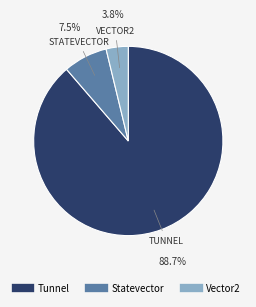

Is there any slice that represents more than half of the pie?

Yes